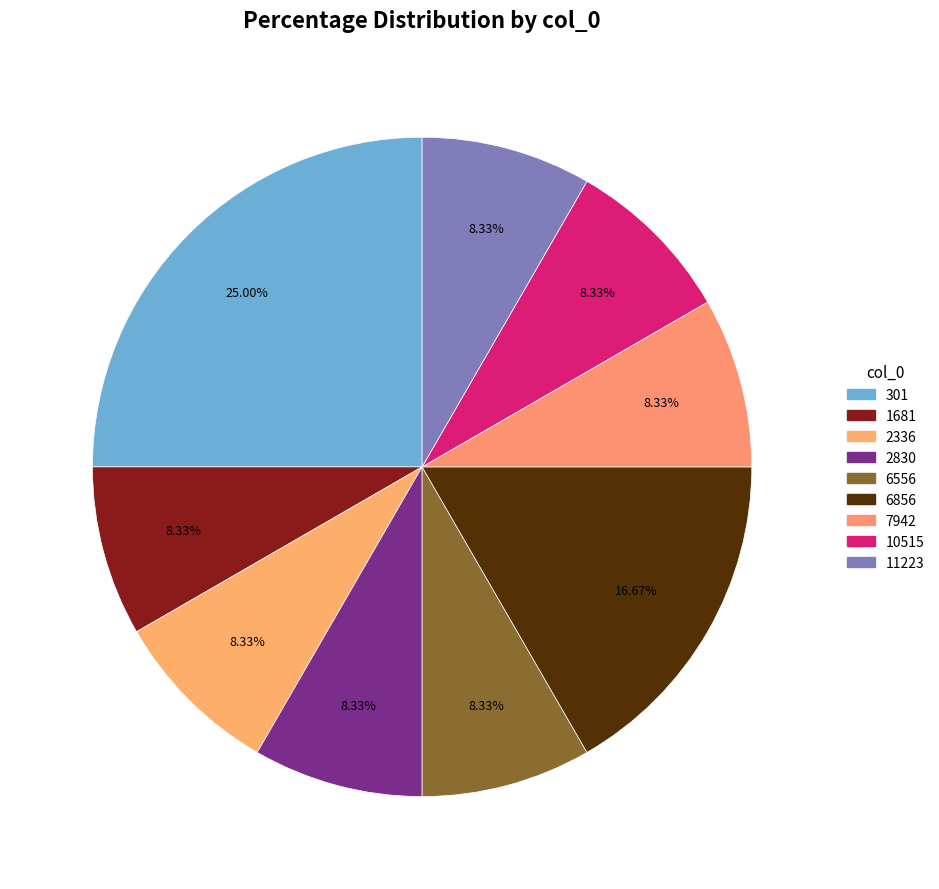

What percentage is the 2336 slice, to the nearest percent?

8%